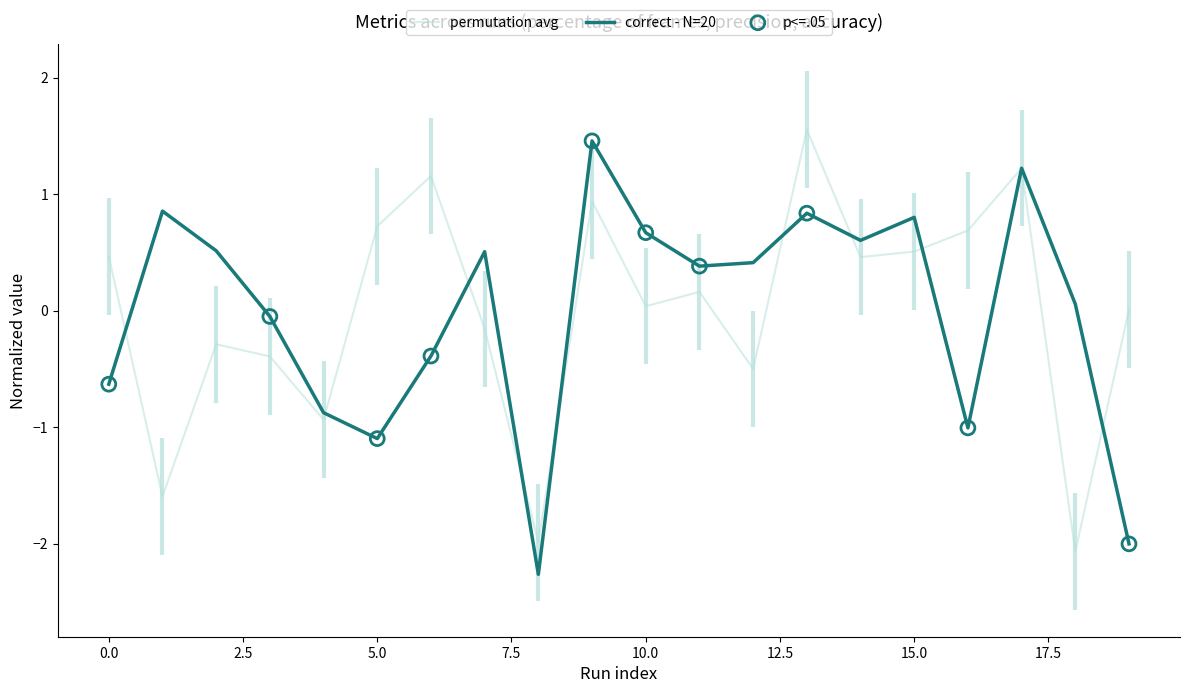

Is the value of precision at 8 greater than the value of percentage of target frames at 18?

No